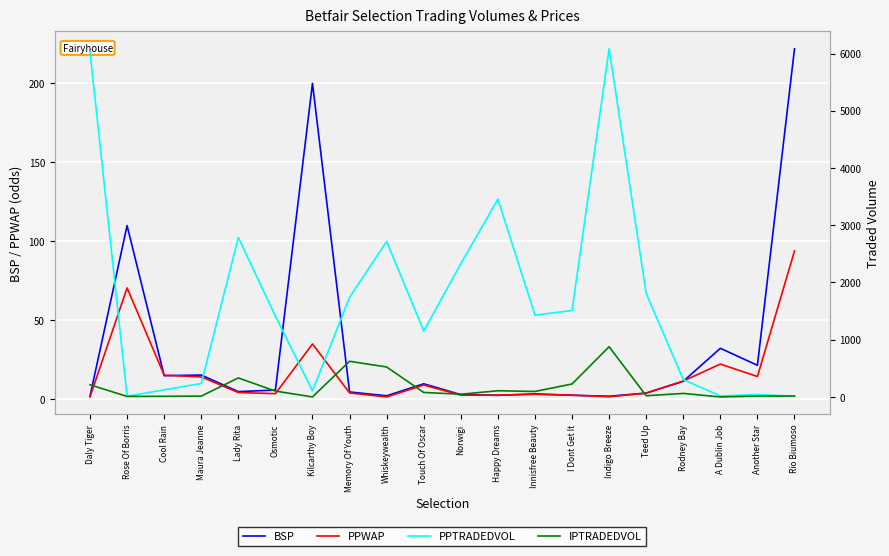

The value of PPWAP at Innisfree Beauty is 3.2. True or false?

True